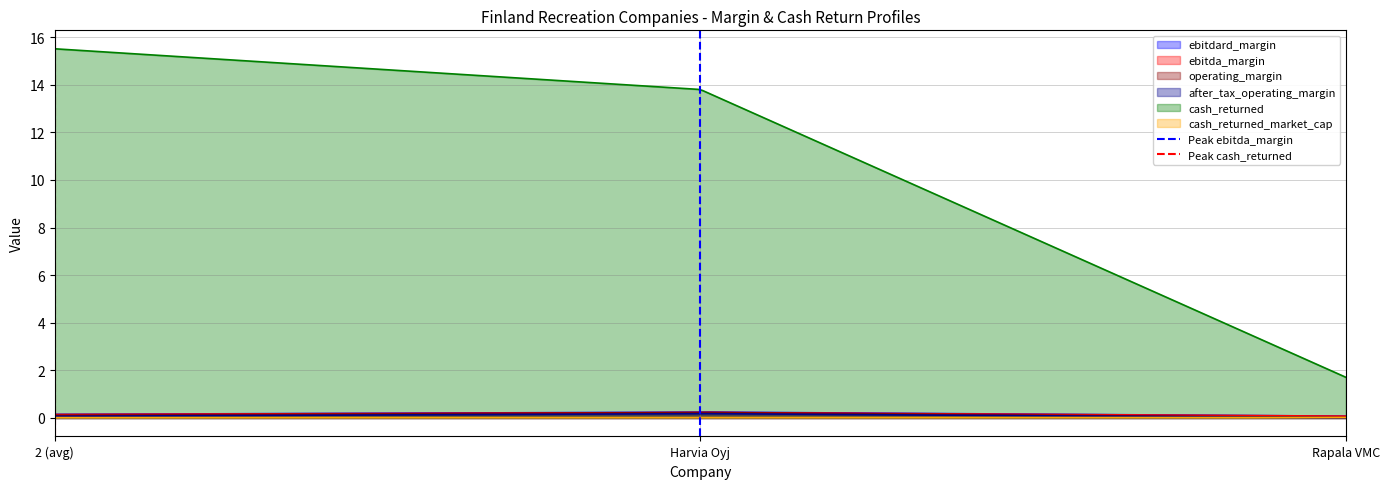

True or false: cash_returned and cash_returned_market_cap cross at least once.

False